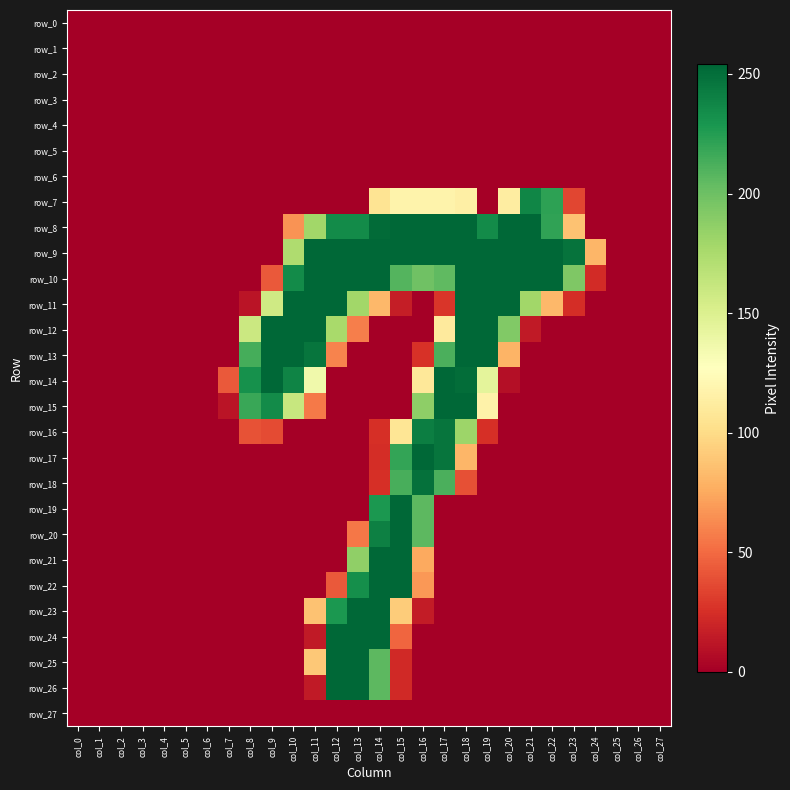

Rank the series by their maximum value, from highest to lowest.

row_8, row_9, row_10, row_11, row_12, row_13, row_14, row_15, row_17, row_19, row_20, row_21, row_22, row_23, row_24, row_25, row_26, row_18, row_16, row_7, row_0, row_1, row_2, row_3, row_4, row_5, row_6, row_27